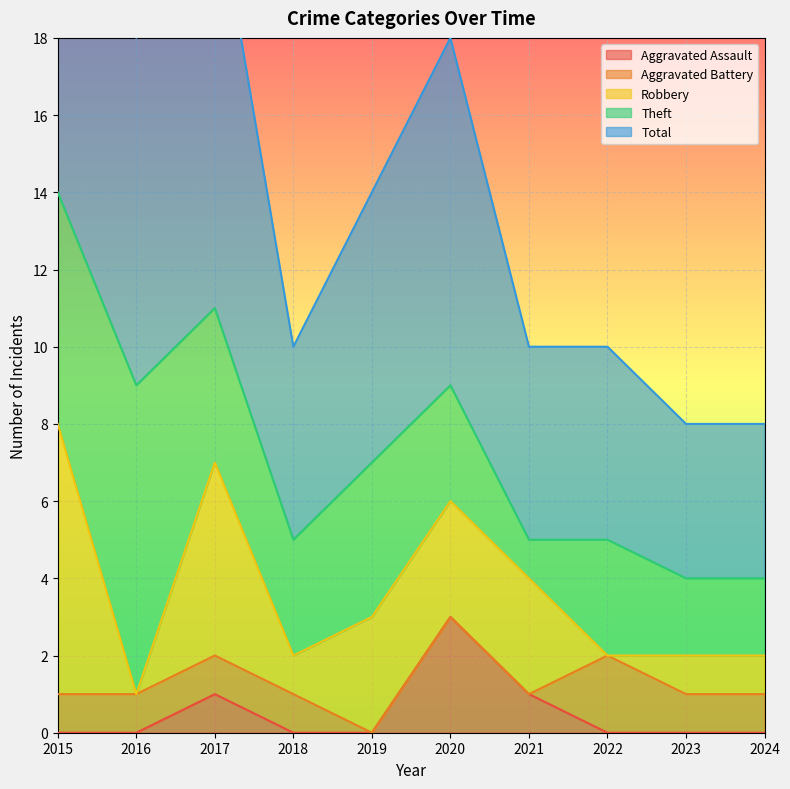

True or false: Aggravated Assault and Theft cross at least once.

False